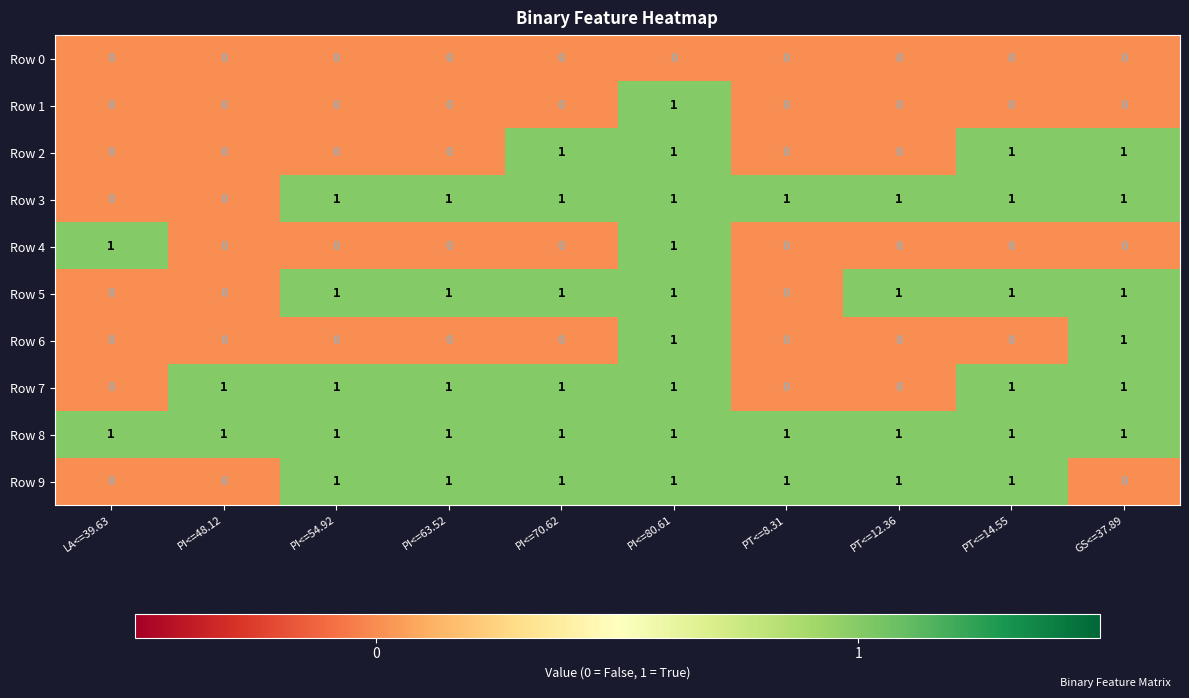

What is the sum of all Row 8 values?

10